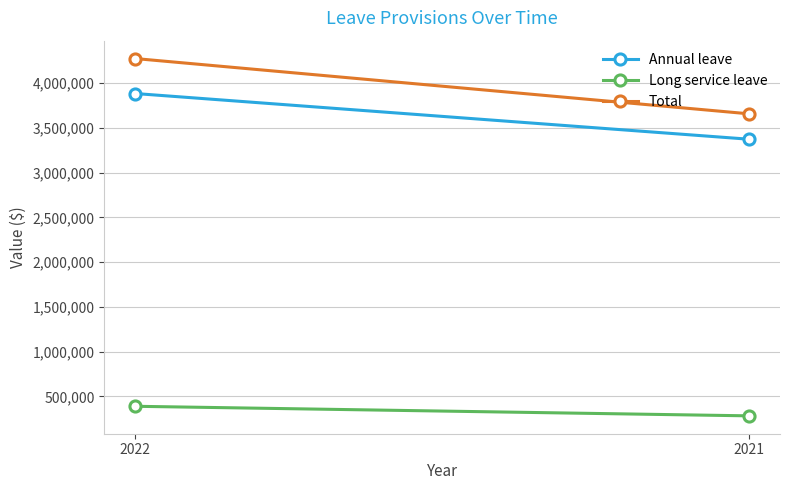

How many Total values are between 3656585 and 4274326?

2